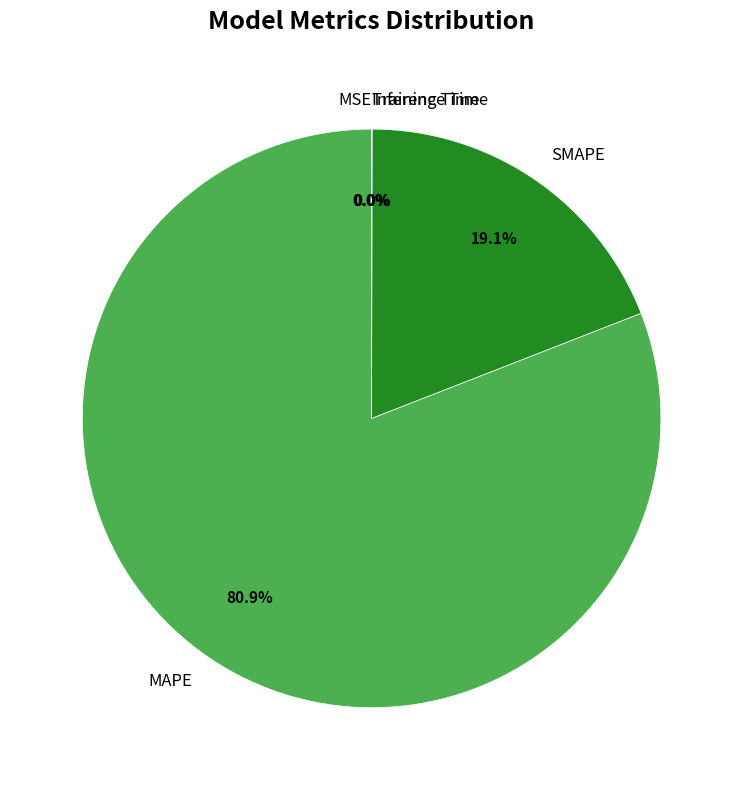

Which slice is the largest?

MAPE